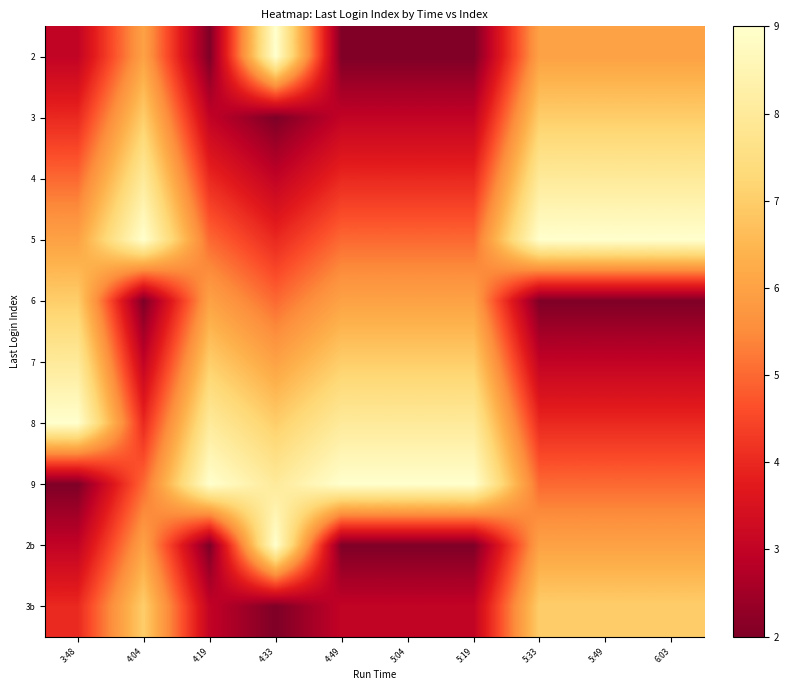

Reading right to left, transcribe all the data shown in this chart.

2: 6:03=6	5:49=6	5:33=6	5:19=2	5:04=2	4:49=2	4:33=9	4:19=2	4:04=6	3:48=3
3: 6:03=7	5:49=7	5:33=7	5:19=3	5:04=3	4:49=3	4:33=2	4:19=3	4:04=7	3:48=4
4: 6:03=8	5:49=8	5:33=8	5:19=4	5:04=4	4:49=4	4:33=3	4:19=4	4:04=8	3:48=5
5: 6:03=9	5:49=9	5:33=9	5:19=5	5:04=5	4:49=5	4:33=4	4:19=5	4:04=9	3:48=6
6: 6:03=2	5:49=2	5:33=2	5:19=6	5:04=6	4:49=6	4:33=5	4:19=6	4:04=2	3:48=7
7: 6:03=3	5:49=3	5:33=3	5:19=7	5:04=7	4:49=7	4:33=6	4:19=7	4:04=3	3:48=8
8: 6:03=4	5:49=4	5:33=4	5:19=8	5:04=8	4:49=8	4:33=7	4:19=8	4:04=4	3:48=9
9: 6:03=5	5:49=5	5:33=5	5:19=9	5:04=9	4:49=9	4:33=8	4:19=9	4:04=5	3:48=2
2b: 6:03=6	5:49=6	5:33=6	5:19=2	5:04=2	4:49=2	4:33=9	4:19=2	4:04=6	3:48=3
3b: 6:03=7	5:49=7	5:33=7	5:19=3	5:04=3	4:49=3	4:33=2	4:19=3	4:04=7	3:48=4